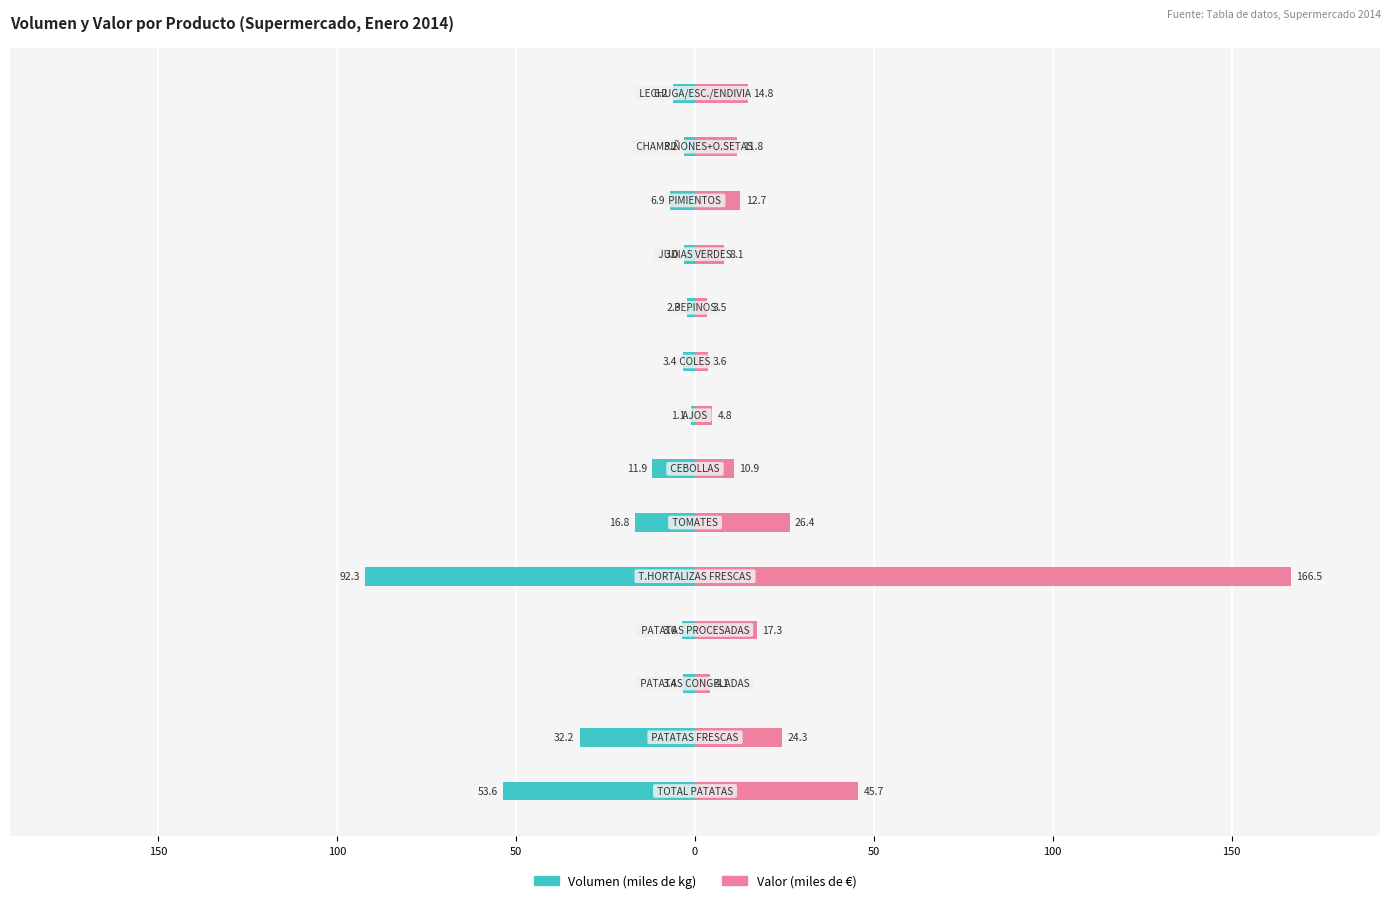

How many data points in Volumen (miles de kg) are above -3?

2